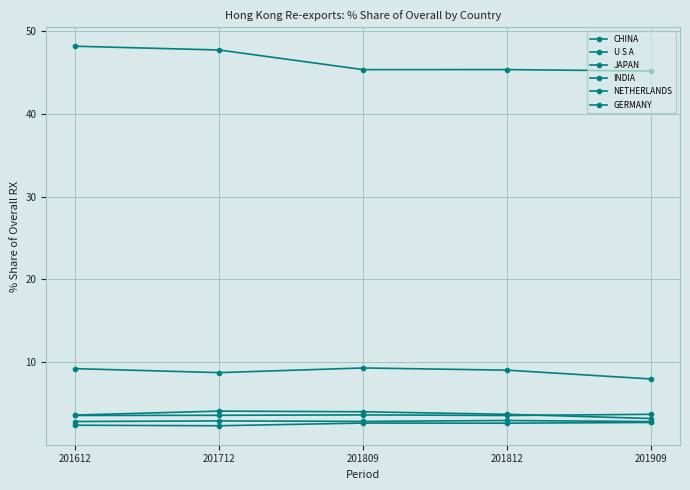

What value does the U S A series have at 201909?

8.0